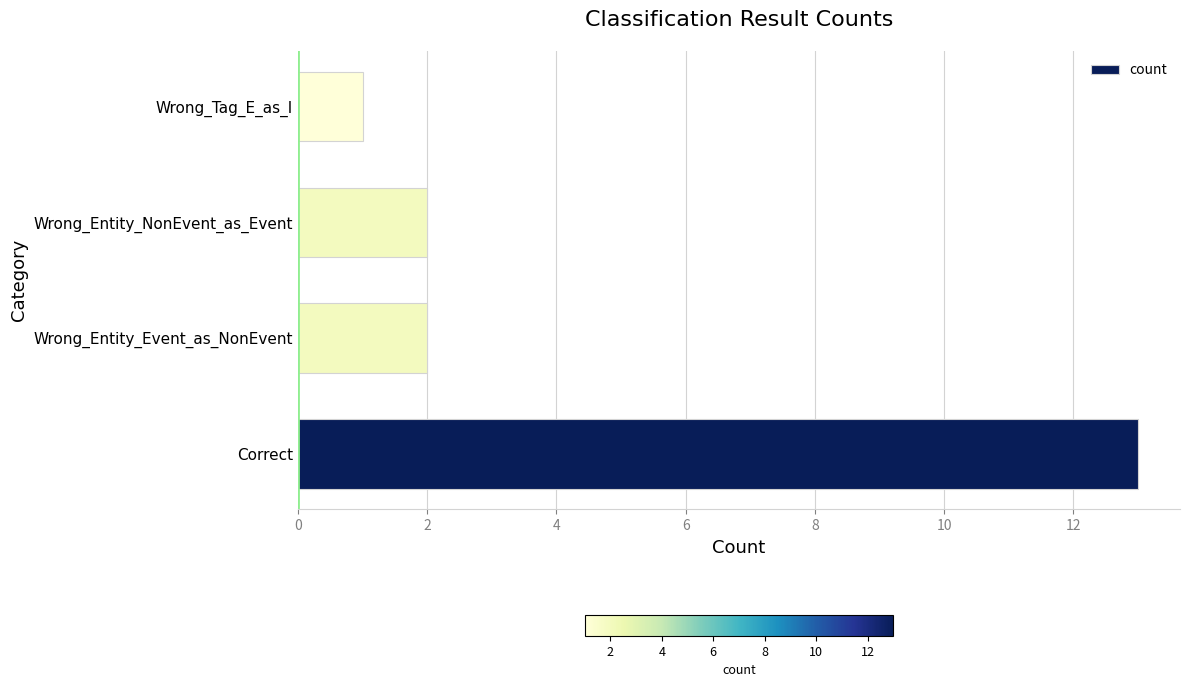

At which category does the chart reach its minimum across all series?

Wrong_Tag_E_as_I